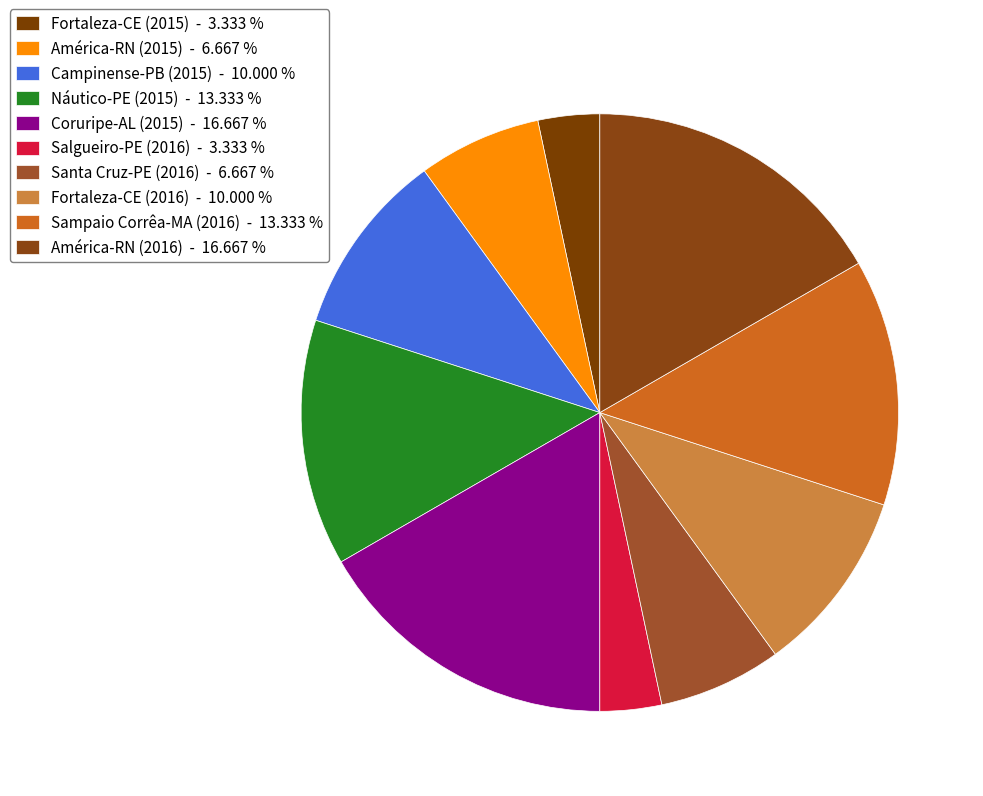

Rank the categories by value from lowest to highest.

Fortaleza-CE (2015), Salgueiro-PE (2016), América-RN (2015), Santa Cruz-PE (2016), Campinense-PB (2015), Fortaleza-CE (2016), Náutico-PE (2015), Sampaio Corrêa-MA (2016), Coruripe-AL (2015), América-RN (2016)